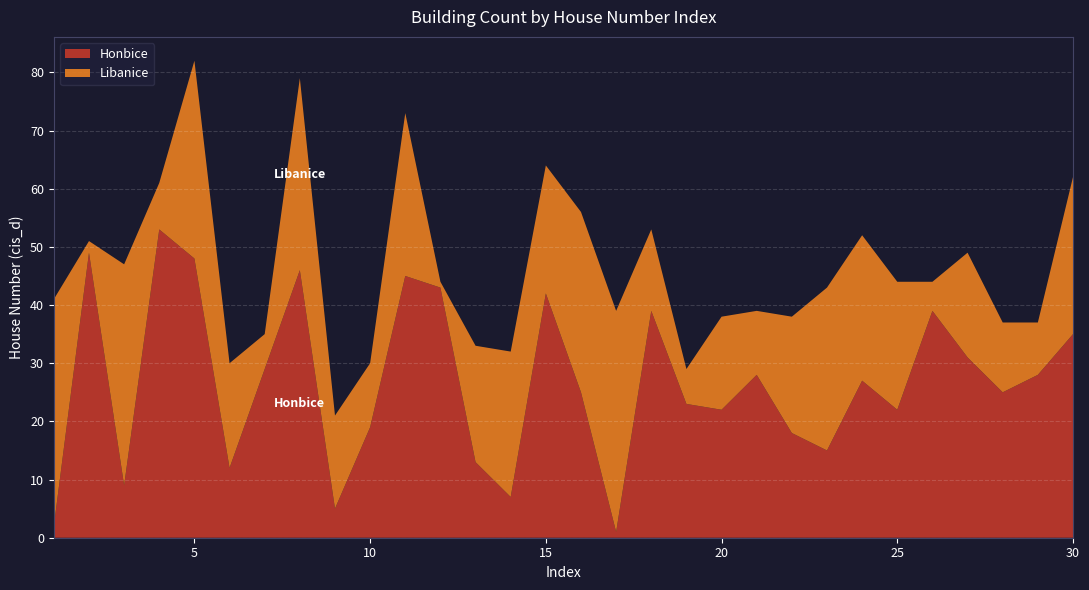

Reading left to right, what are all the values shown in this chart?

Honbice: 2	49	9	53	48	12	29	46	5	19	45	43	13	7	42	25	1	39	23	22	28	18	15	27	22	39	31	25	28	35
Libanice: 39	2	38	8	34	18	6	33	16	11	28	1	20	25	22	31	38	14	6	16	11	20	28	25	22	5	18	12	9	27